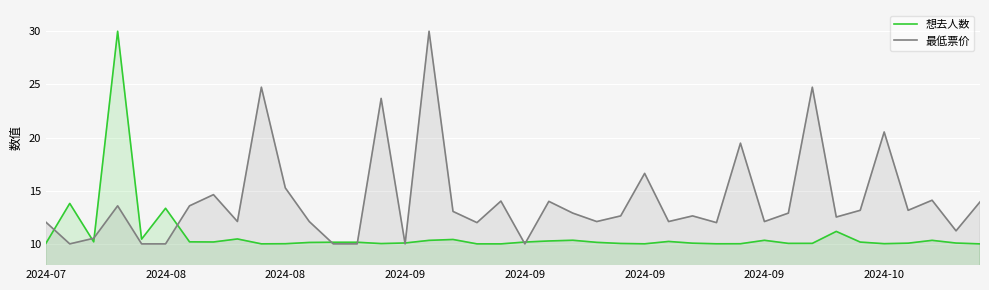

Which series has the largest total across all categories?

最低票价